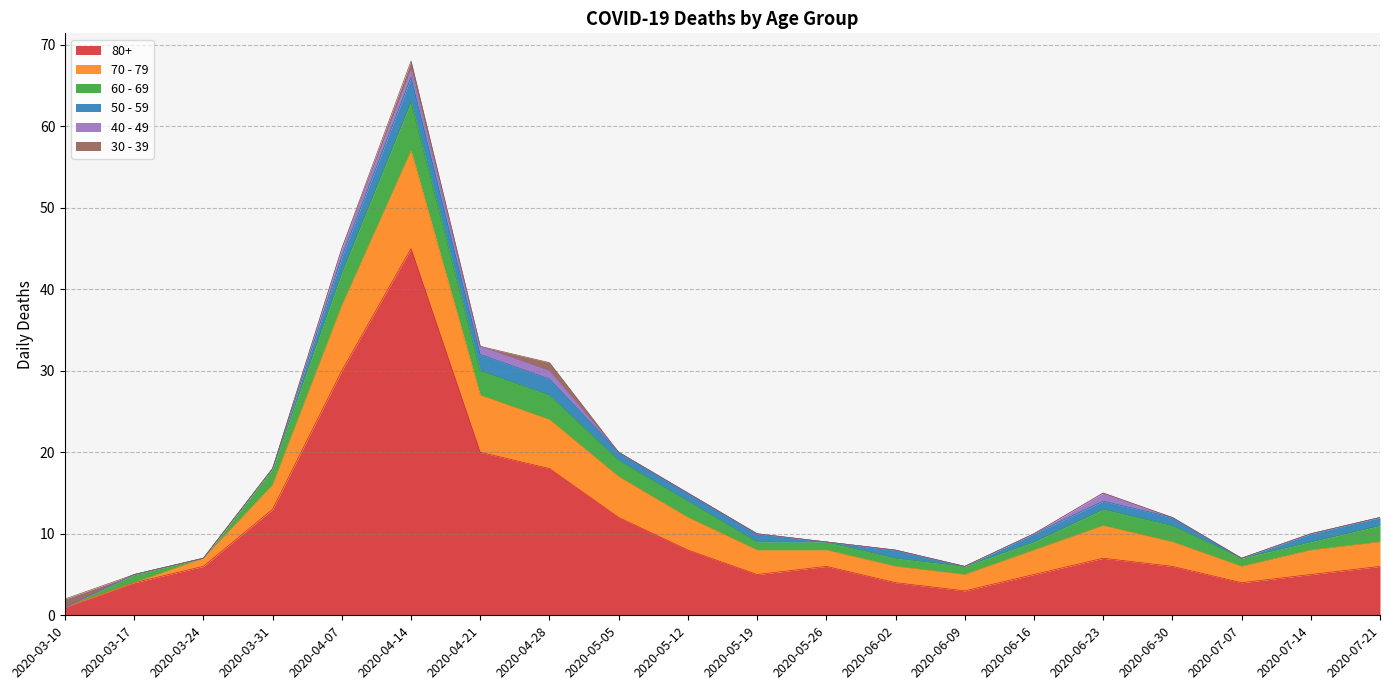

Between 2020-03-17 and 2020-06-16, which is larger?

2020-06-16